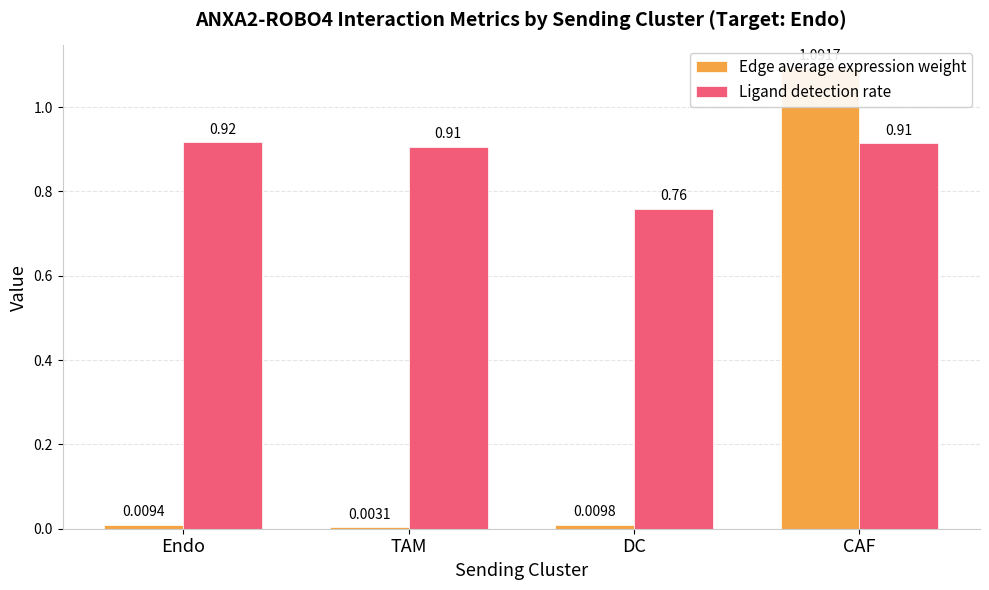

Reading left to right, what are all the values shown in this chart?

Edge average expression weight: Endo=0.0	TAM=0.0	DC=0.0	CAF=1.1
Ligand detection rate: Endo=0.9	TAM=0.9	DC=0.8	CAF=0.9